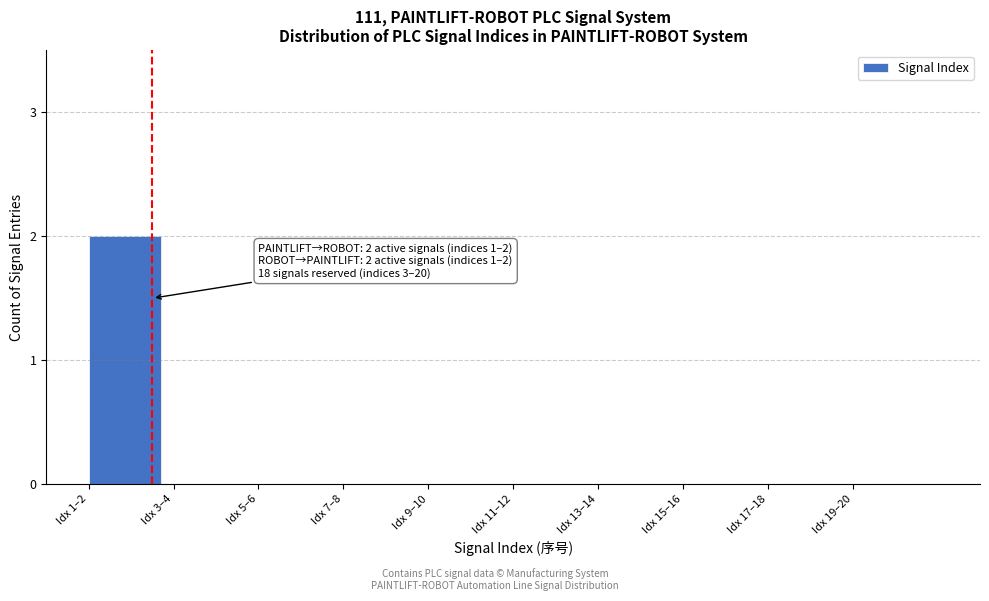

Reading left to right, transcribe all the data shown in this chart.

Idx 1–2=2	Idx 3–4=0	Idx 5–6=0	Idx 7–8=0	Idx 9–10=0	Idx 11–12=0	Idx 13–14=0	Idx 15–16=0	Idx 17–18=0	Idx 19–20=0